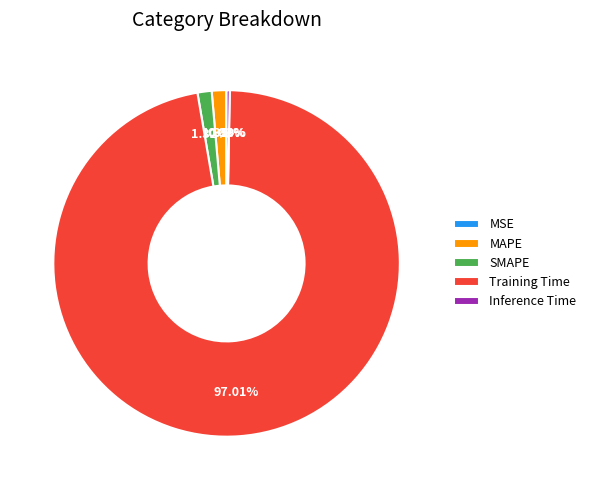

Is it true that SMAPE is 11% of the pie?

False